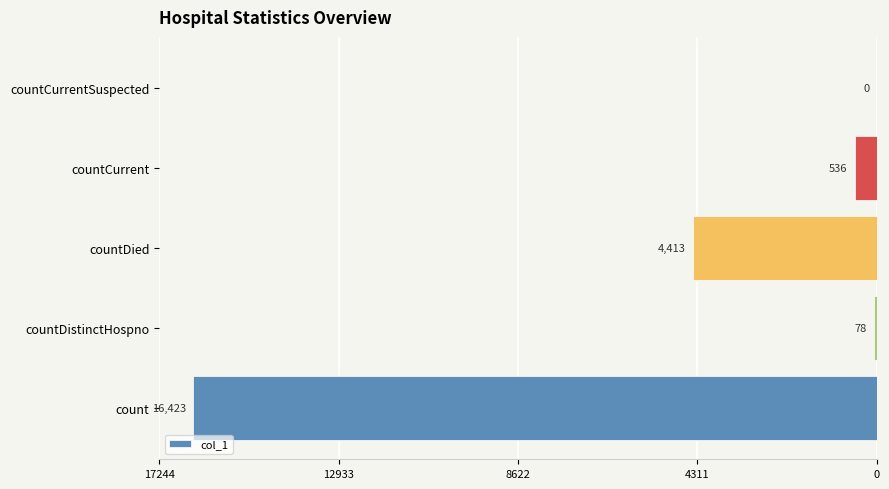

Are the bars horizontal?

Yes